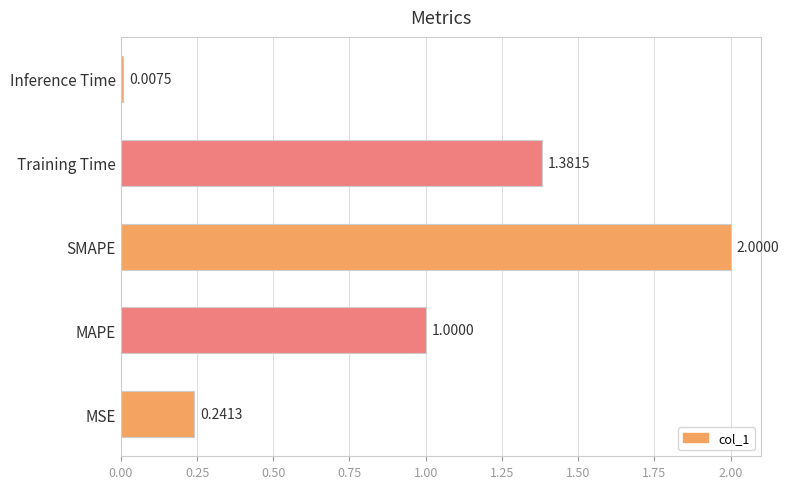

List the labels in order of value, smallest first.

Inference Time, MSE, MAPE, Training Time, SMAPE